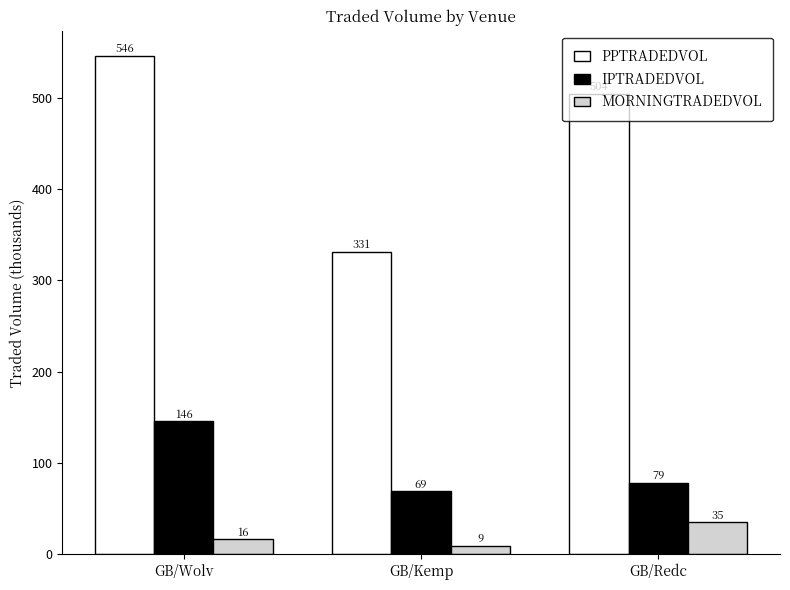

What is the spread (max minus min) of values at GB/Redc?

469.1